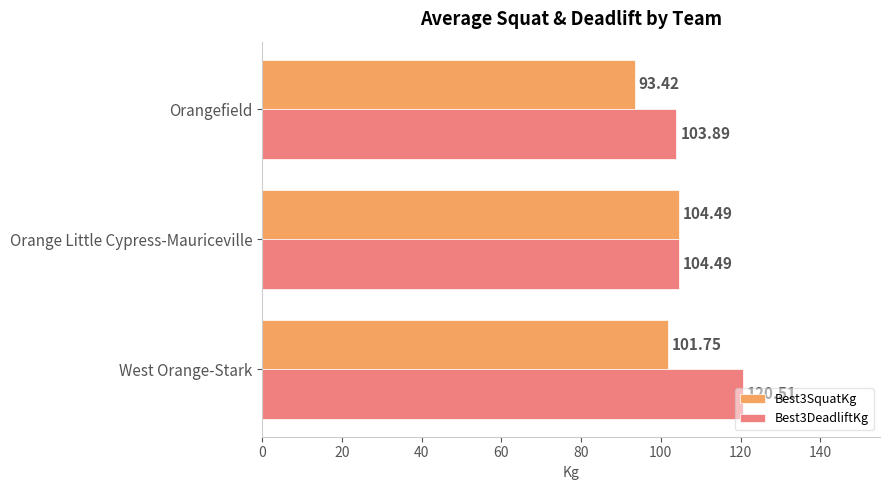

At which label is Best3SquatKg closest to 98?

West Orange-Stark